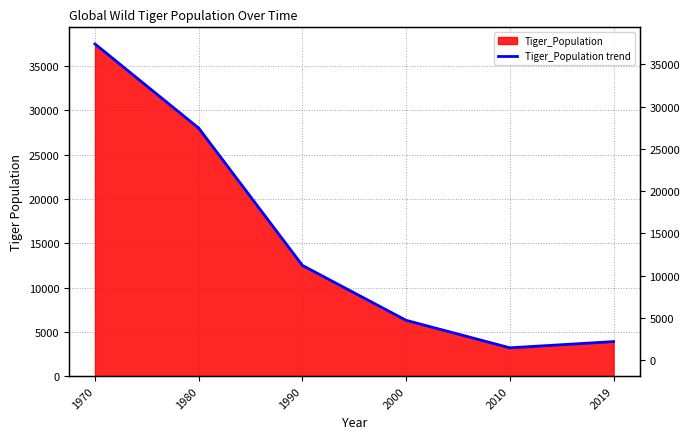

True or false: there are more than 0 points higher than both neighbors.

False